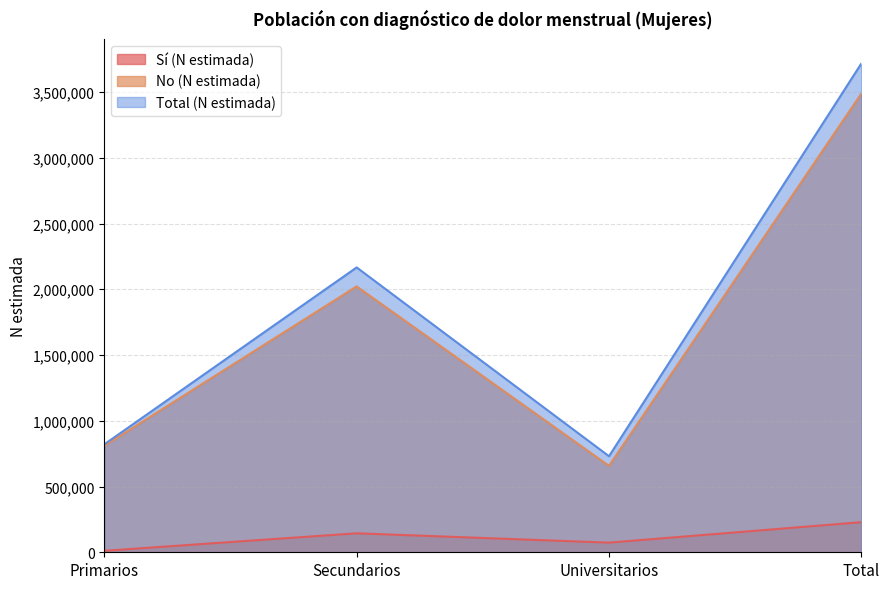

What is the difference between the maximum and minimum values in the No (N estimada) series?

2831105